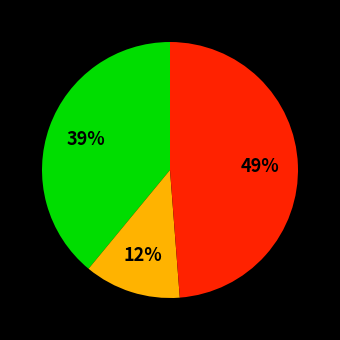

To the nearest percent, what is the difference between the largest and smallest slice percentages?

37%